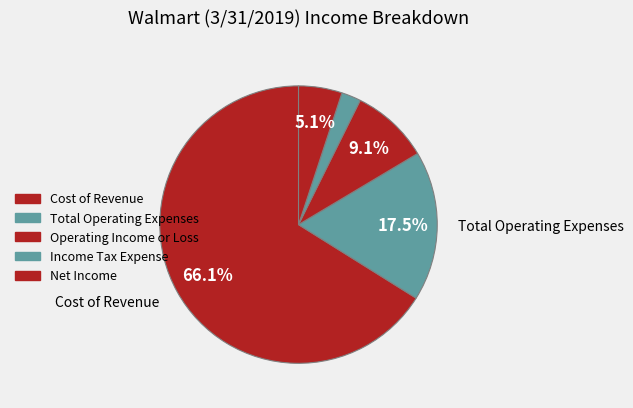

To the nearest percent, what percentage of the pie is Cost of Revenue?

66%